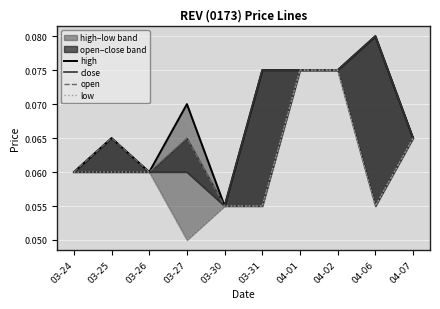

True or false: close has a value of 0.1 at 03-25.

False